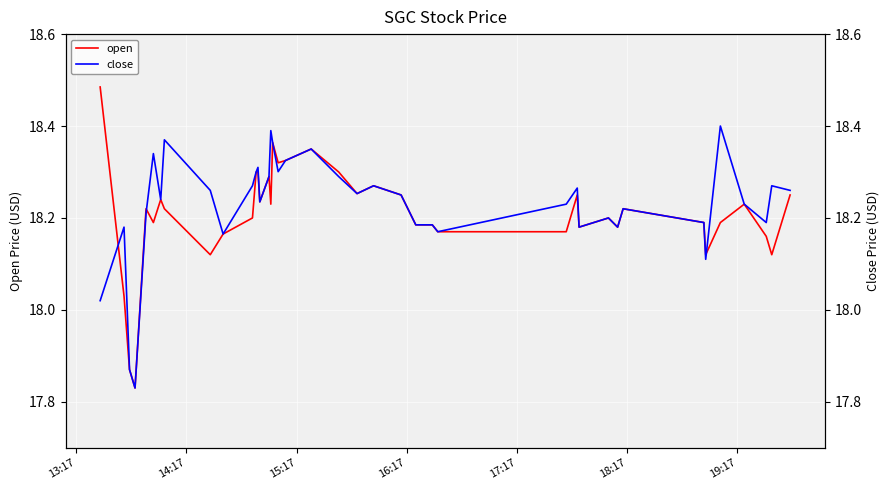

Which category has the highest value in the open series?

13:17